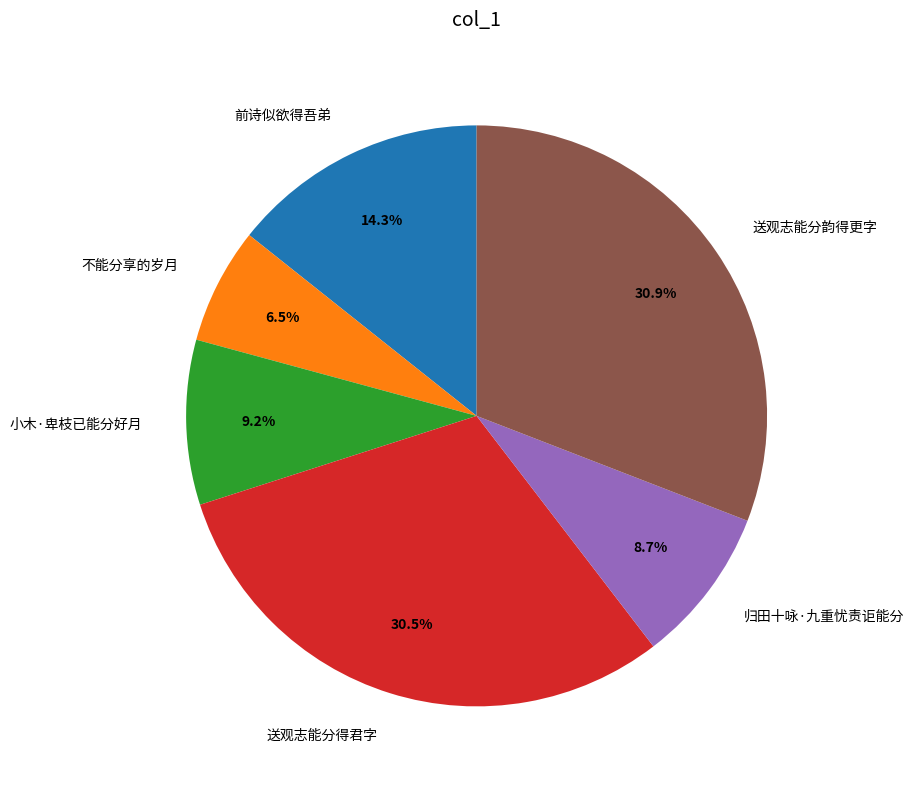

What portion of the pie excludes 归田十咏·九重忧责讵能分?

91.3%